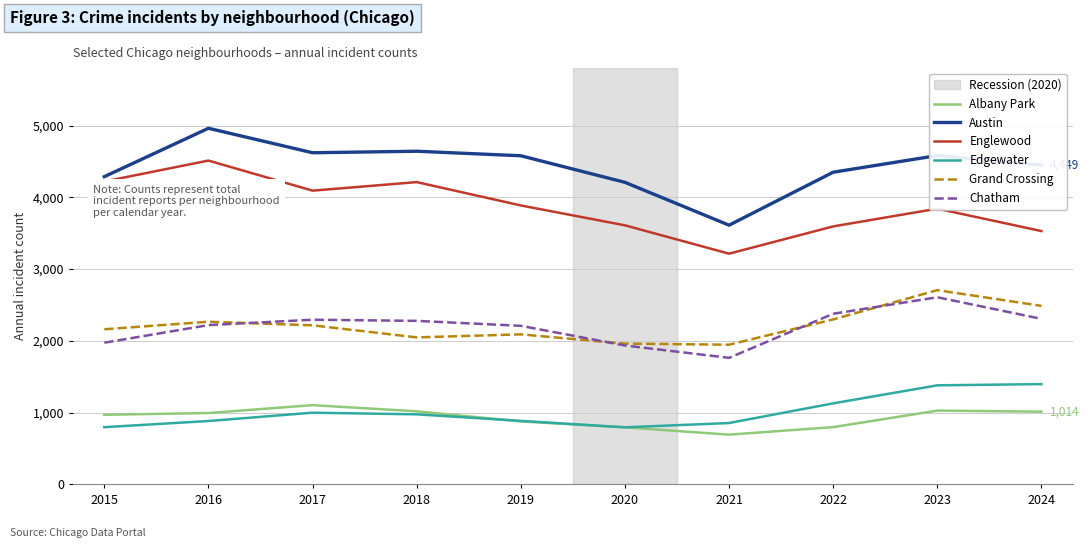

Rank the series at 2017 from highest to lowest value.

Austin, Englewood, Chatham, Grand Crossing, Albany Park, Edgewater